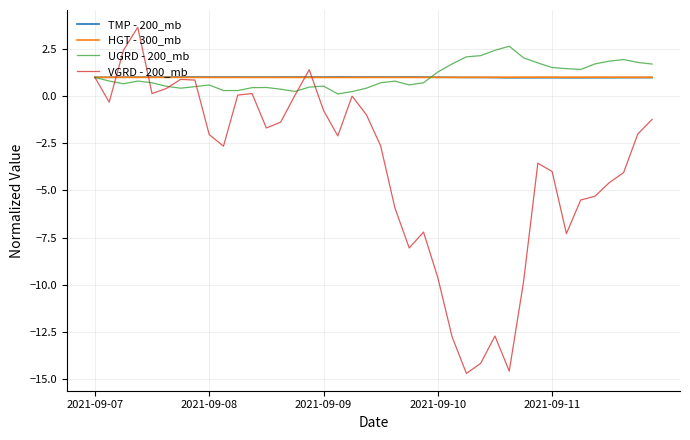

True or false: TMP - 200_mb and UGRD - 200_mb cross at least once.

True